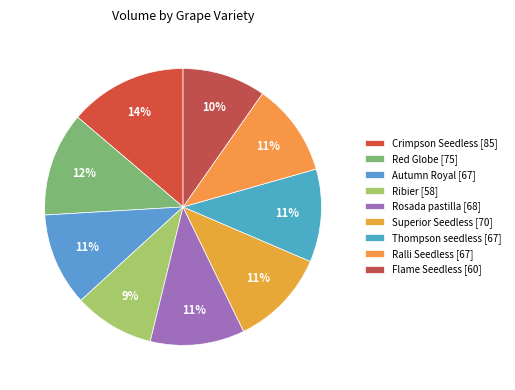

Count the number of slices in the pie.

9